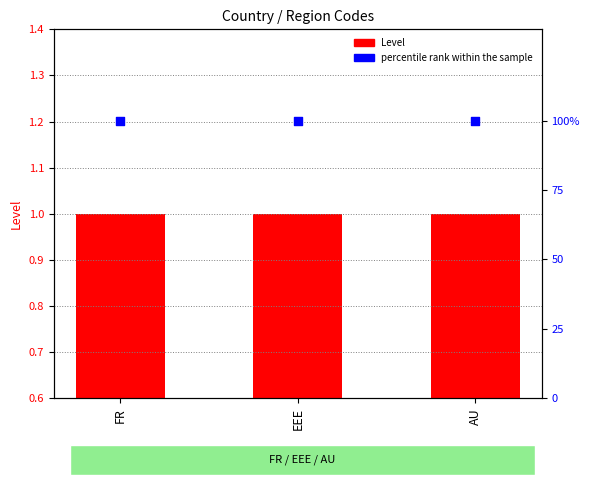

Which series has the largest total across all categories?

percentile rank within the sample